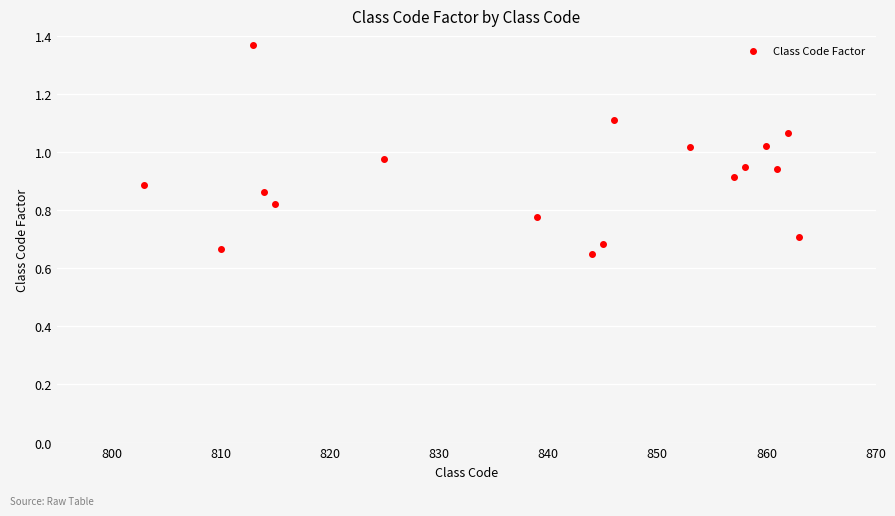

What is the range of X values (max minus min)?

60.0